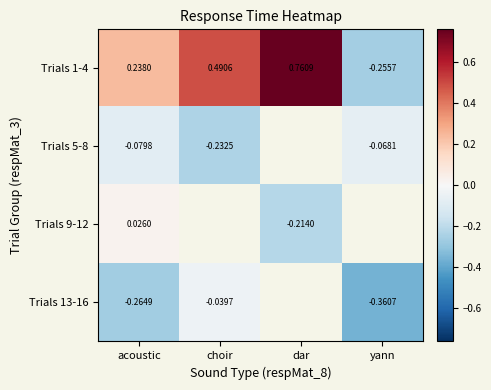

Rank the series at acoustic from highest to lowest value.

Trials 1-4, Trials 9-12, Trials 5-8, Trials 13-16